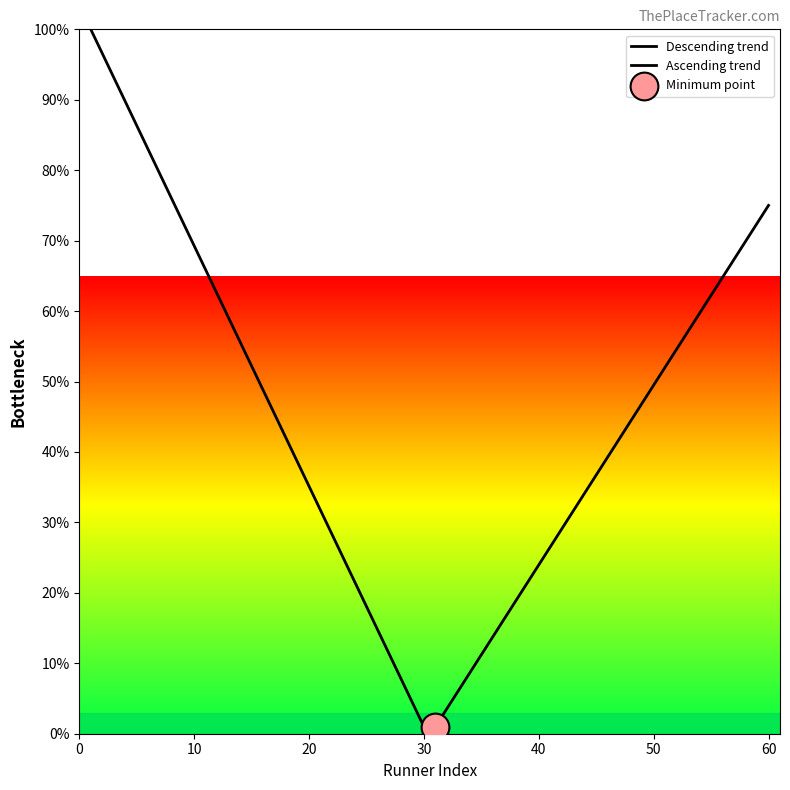

Is the value of Descending trend at 19 greater than the value of Ascending trend at 13?

Yes